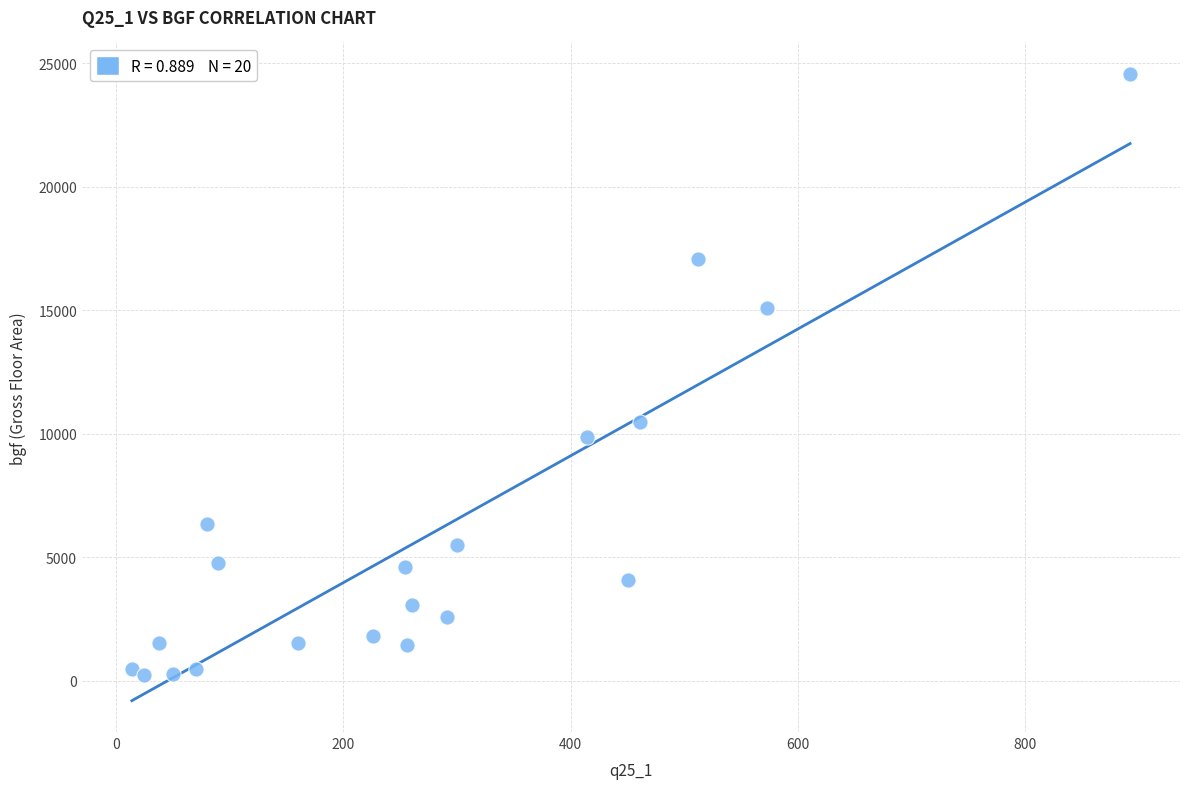

What is the range of Y values (max minus min)?

24347.1